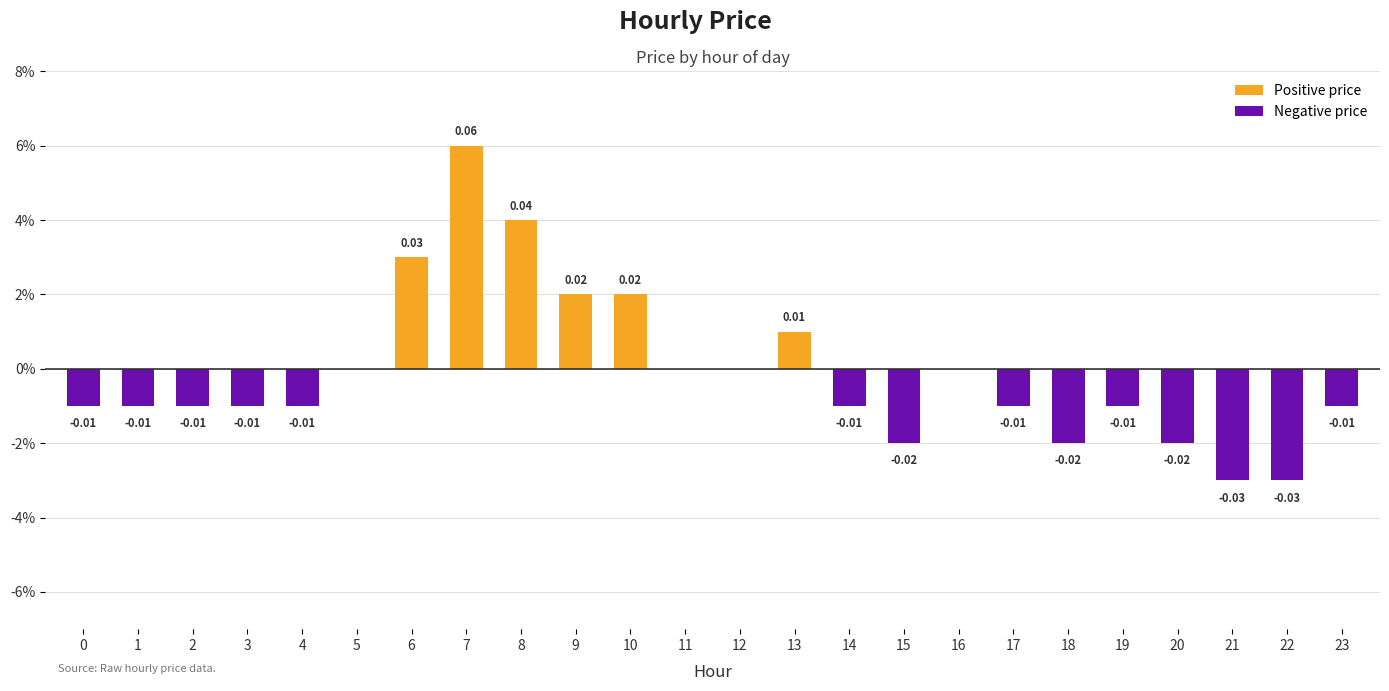

What are all the series names shown in the legend?

Positive price, Negative price